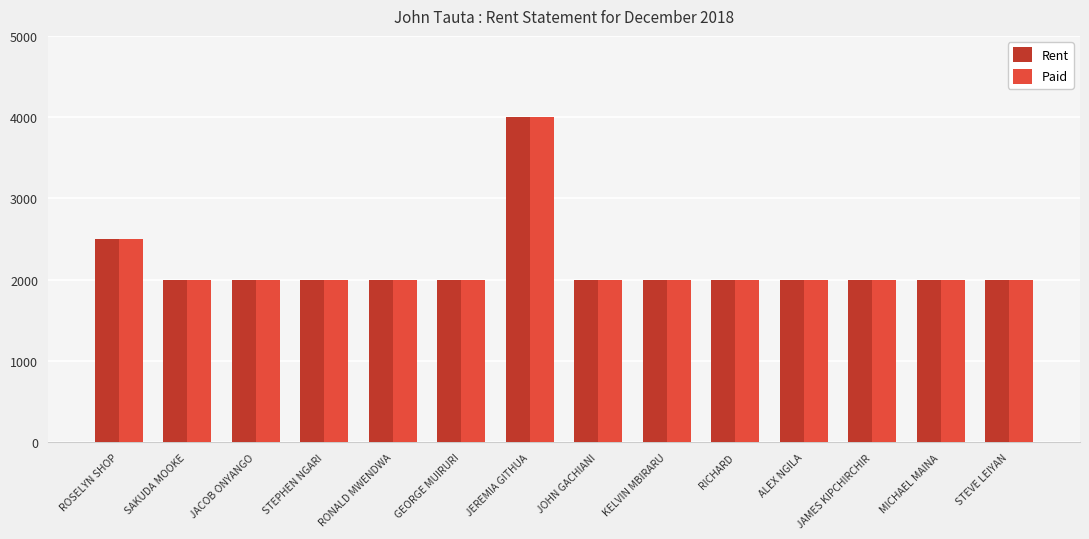

What is the total value across all series at STEPHEN NGARI?

4000